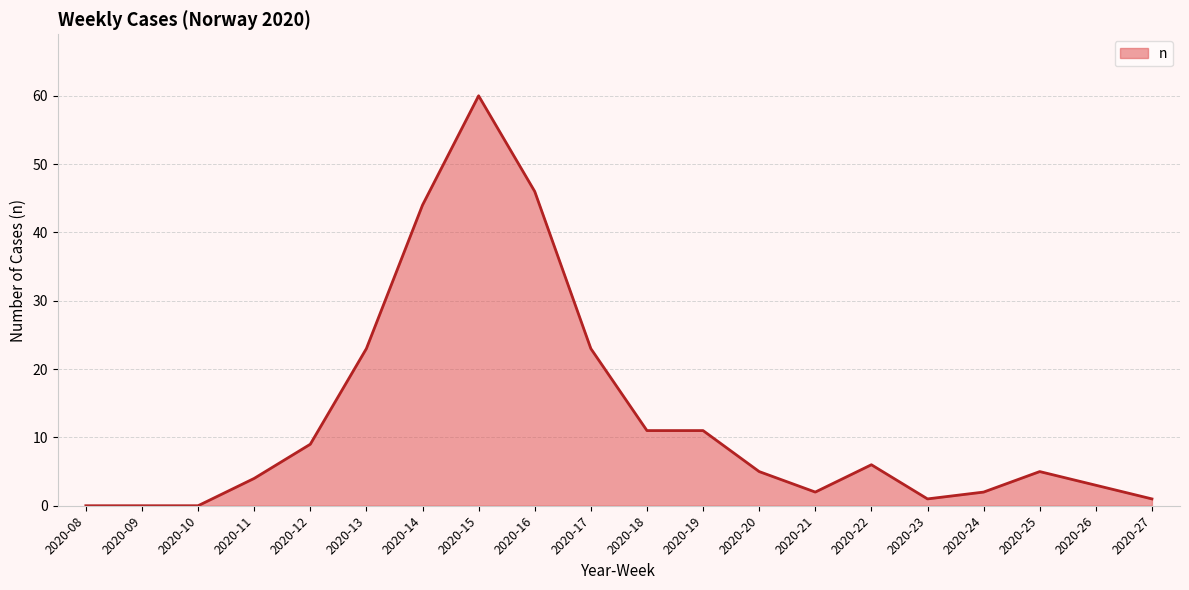

The chart shows a value of 3 at 2020-26. True or false?

True